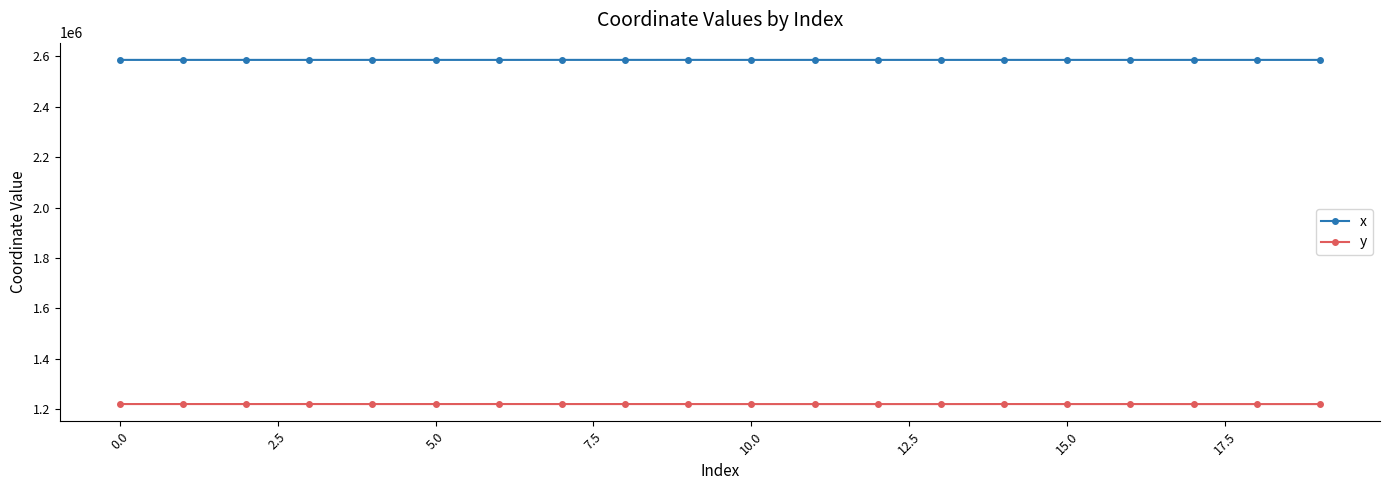

What is the greatest value displayed?

2585503.9